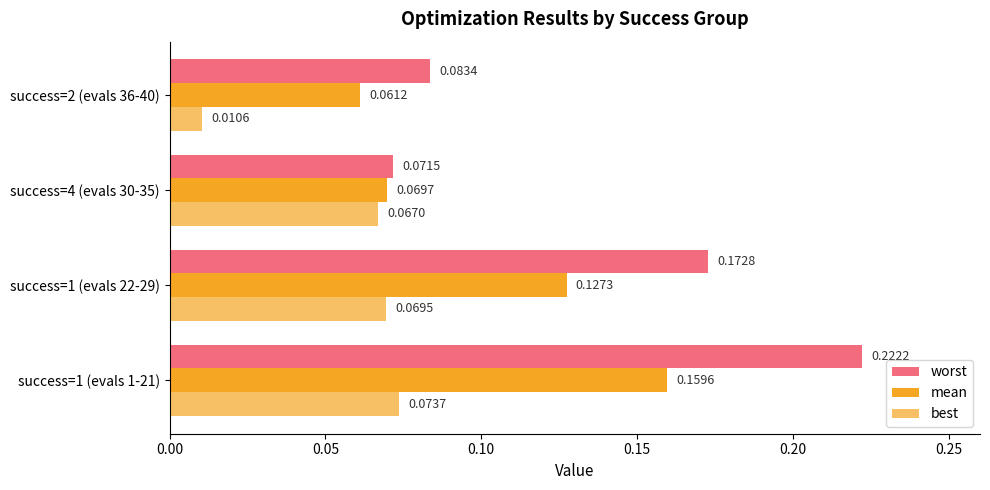

Count the number of data series in this chart.

3